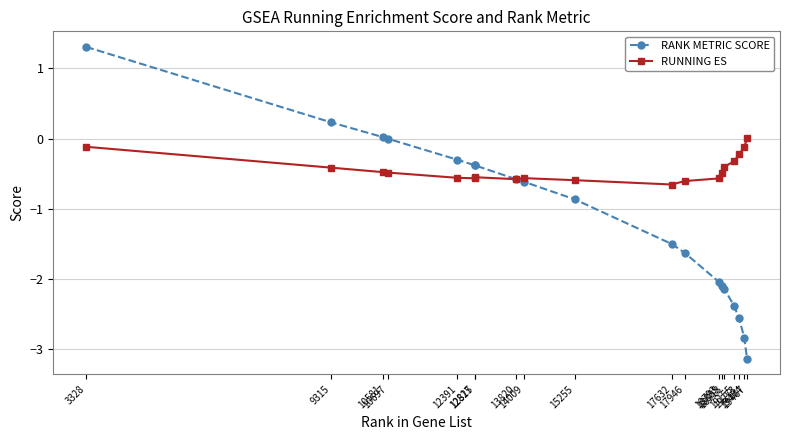

Read the RANK METRIC SCORE value at 17946.

-1.6